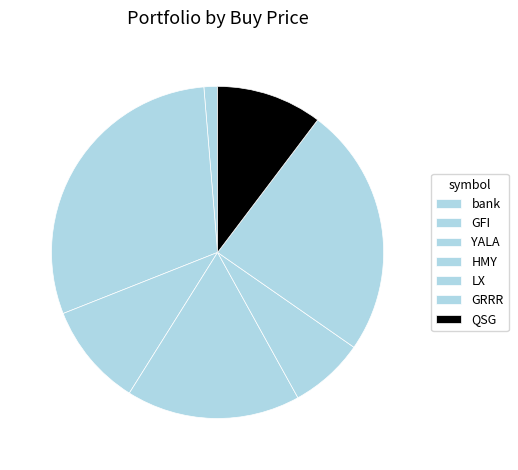

True or false: GRRR accounts for 38% of the total.

False